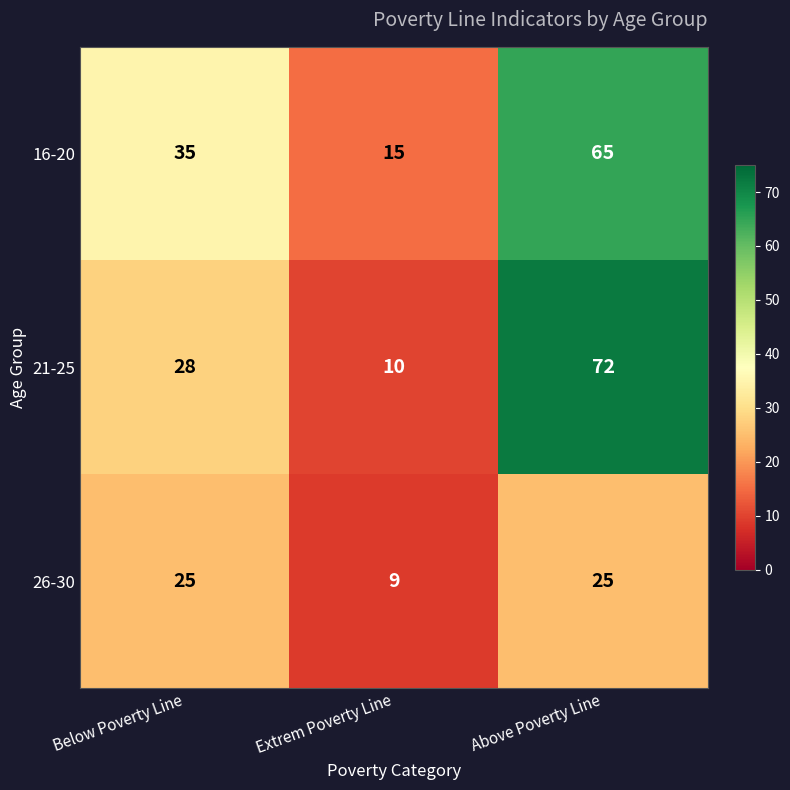

What is the spread (max minus min) of values at Above Poverty Line?

47